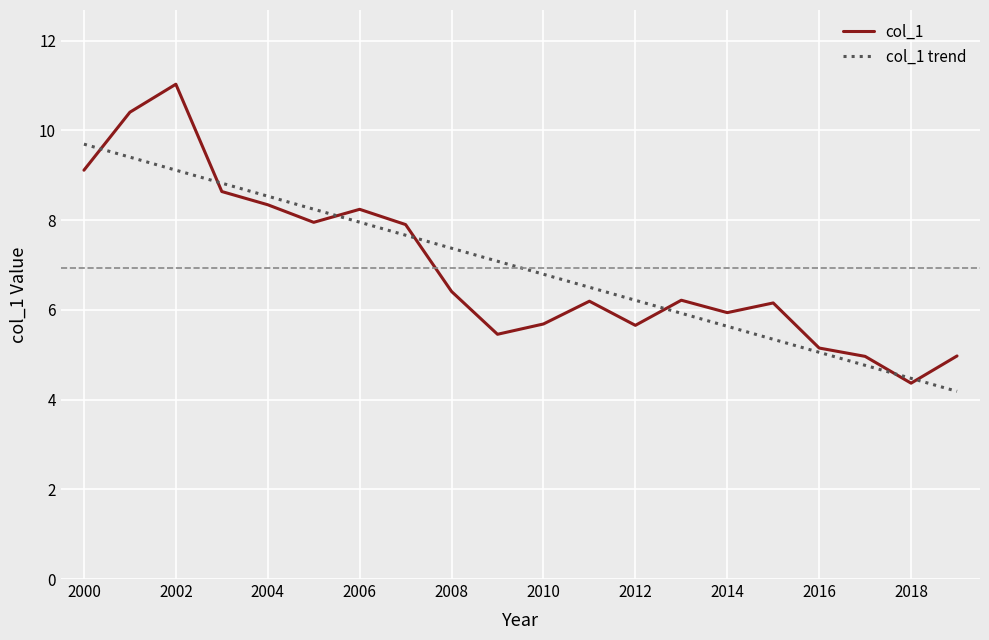

Which series has the widest spread of values?

col_1